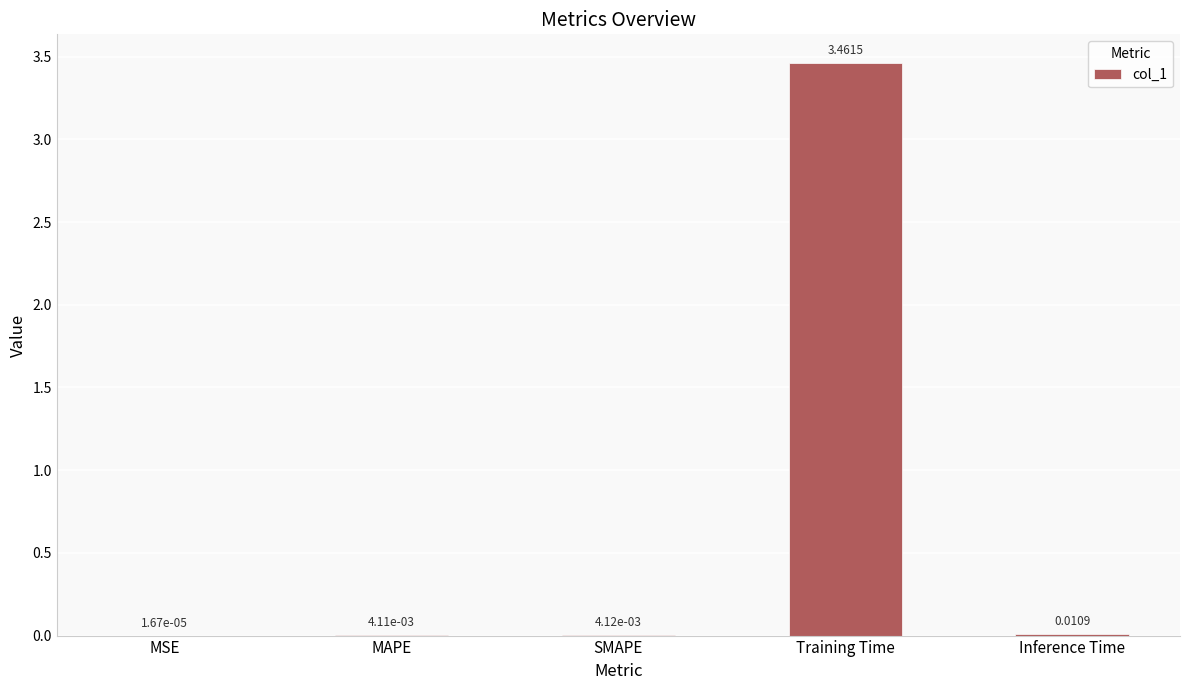

Which has a higher value, SMAPE or Training Time?

Training Time